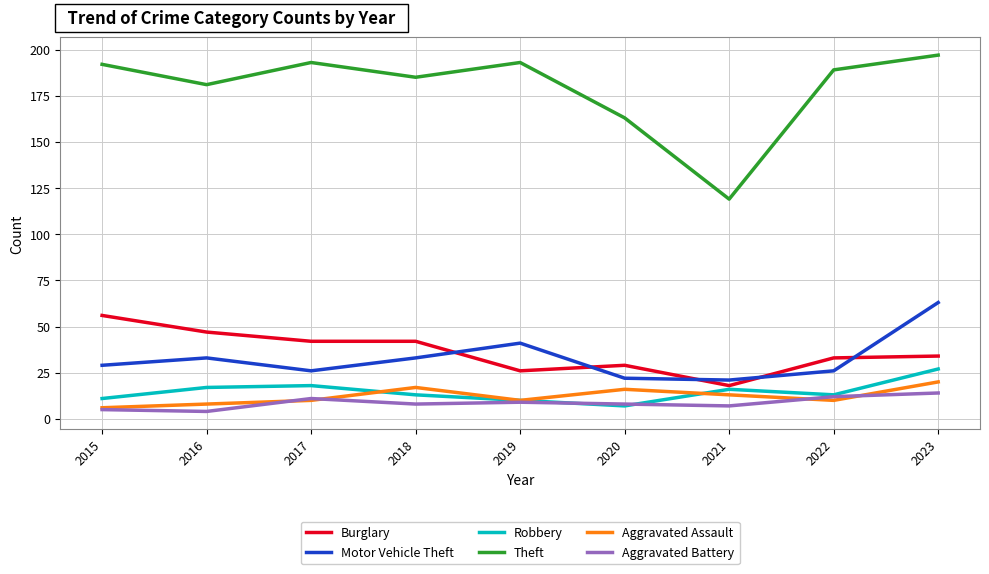

What is the approximate value of Aggravated Assault at 2021?

13